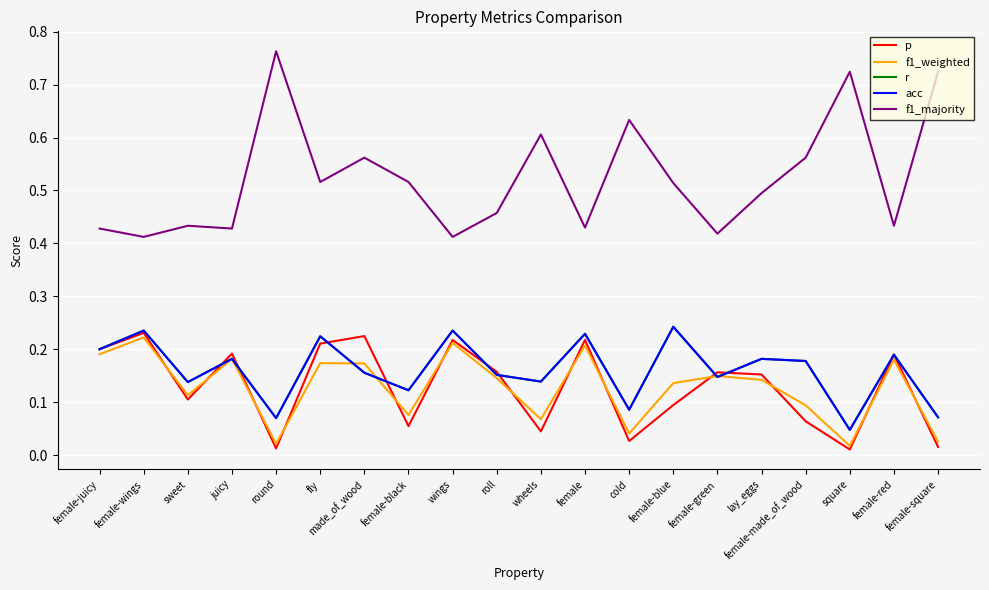

Which series has the largest total across all categories?

f1_majority